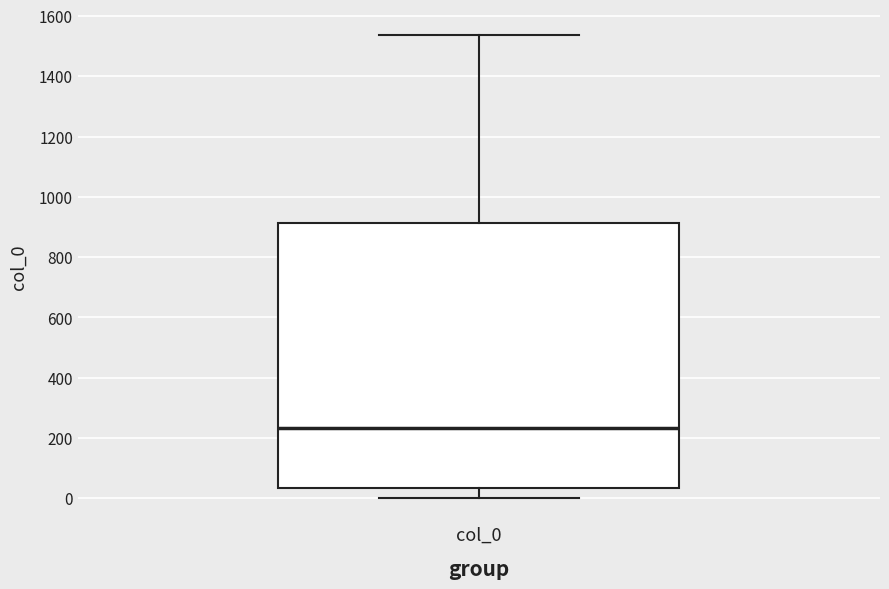

Transcribe this box plot: give where the median line is, the range the box spans, and where the two whiskers end, as read against the y-axis. The values are not printed on the chart, so give them approximately, as read against the axis.

median 240, box 40 to 920, whiskers 0 to 1540